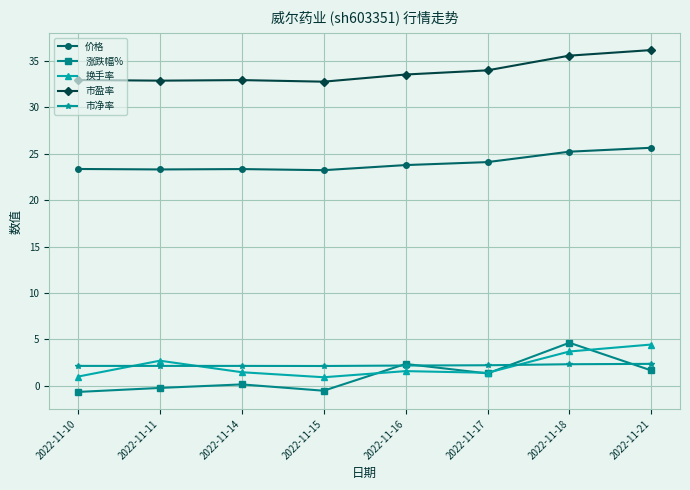

Which series has the widest spread of values?

涨跌幅%